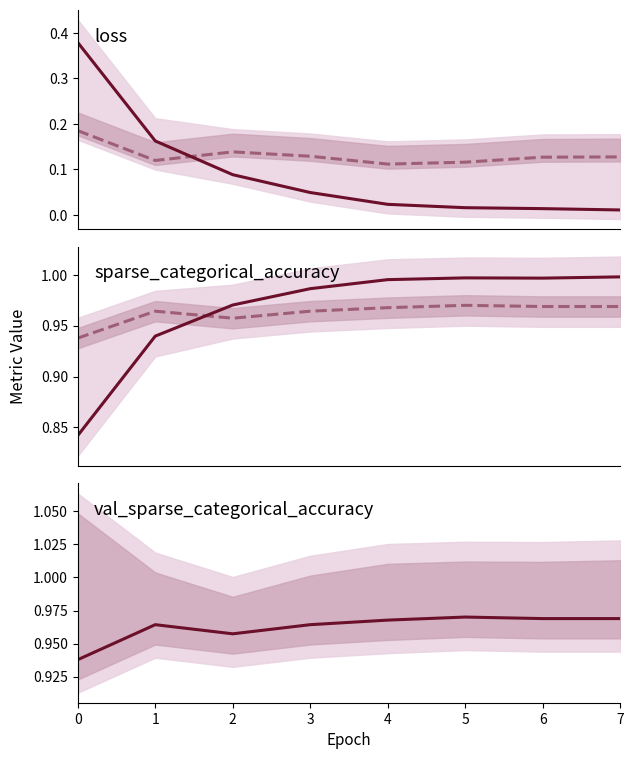

What is the difference between the loss values at 0 and 5?

0.4